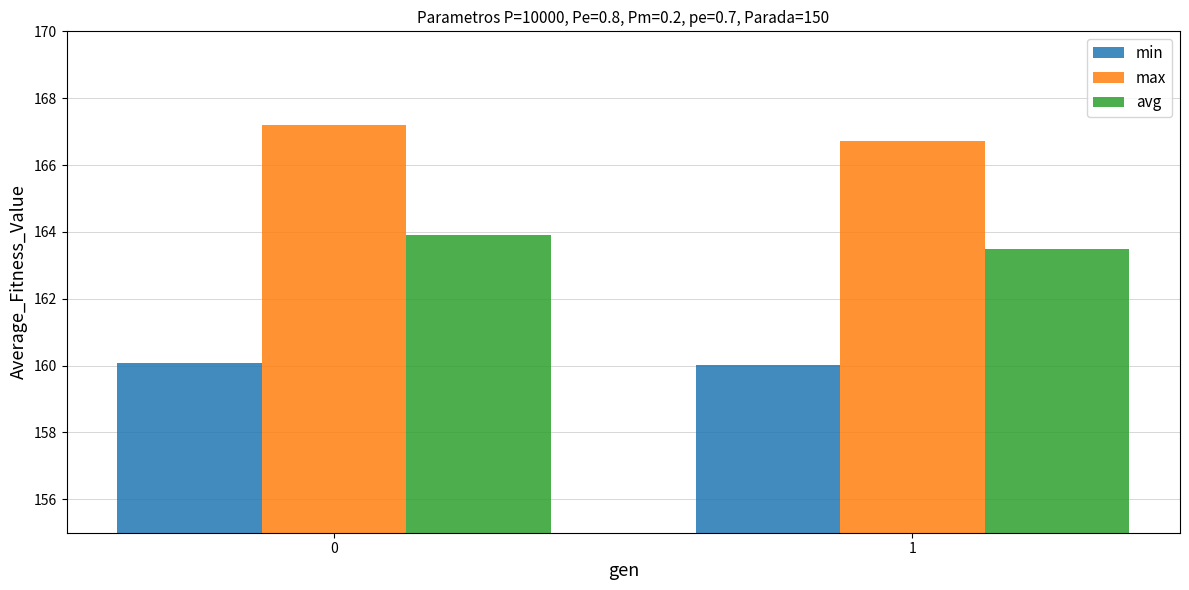

Is the value of min at 0 greater than the value of avg at 0?

No